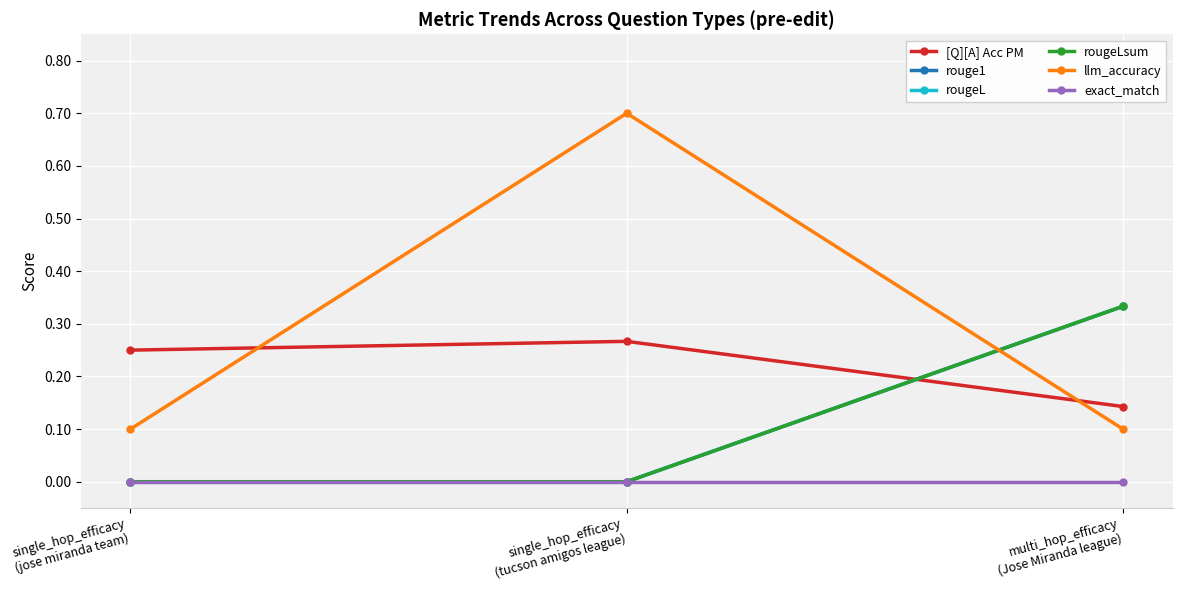

Is the value of rougeLsum at single_hop_efficacy
(tucson amigos league) greater than the value of rouge1 at single_hop_efficacy
(tucson amigos league)?

No